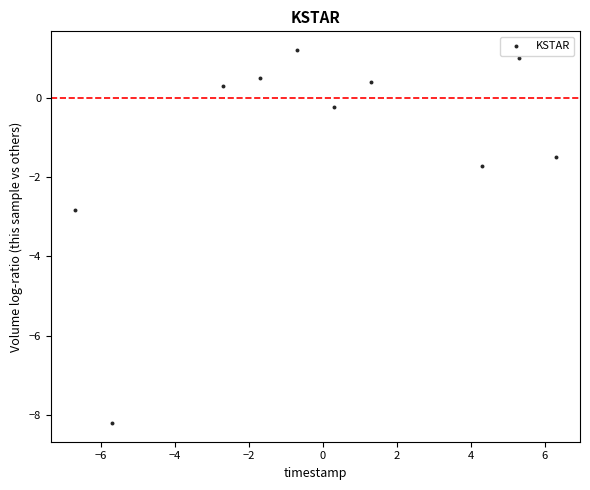

What is the range of Y values (max minus min)?

9.4